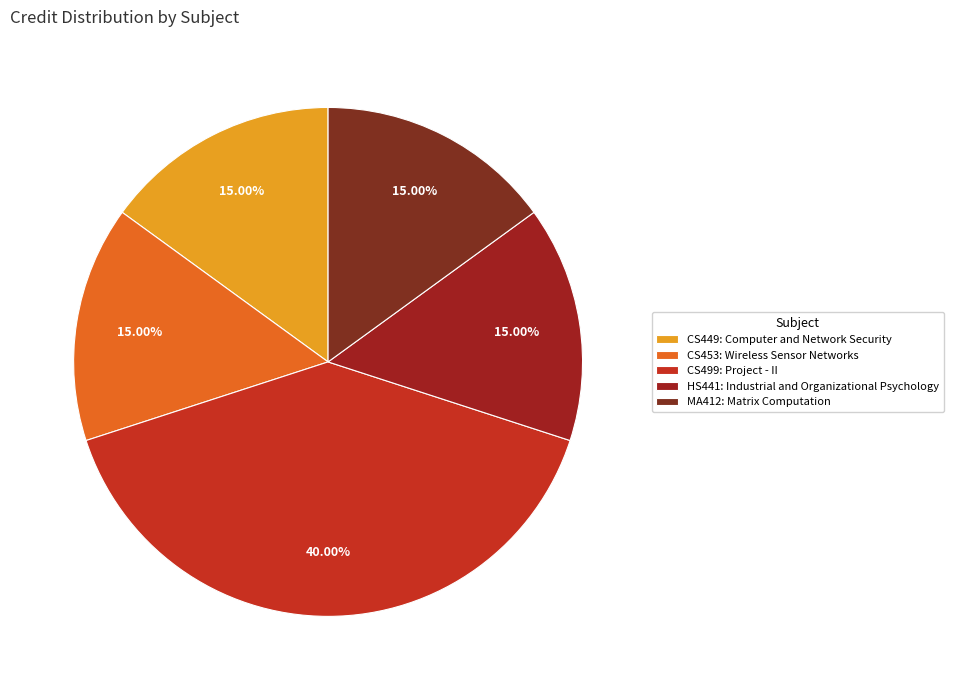

The CS453: Wireless Sensor Networks slice represents 15% of the pie. True or false?

True